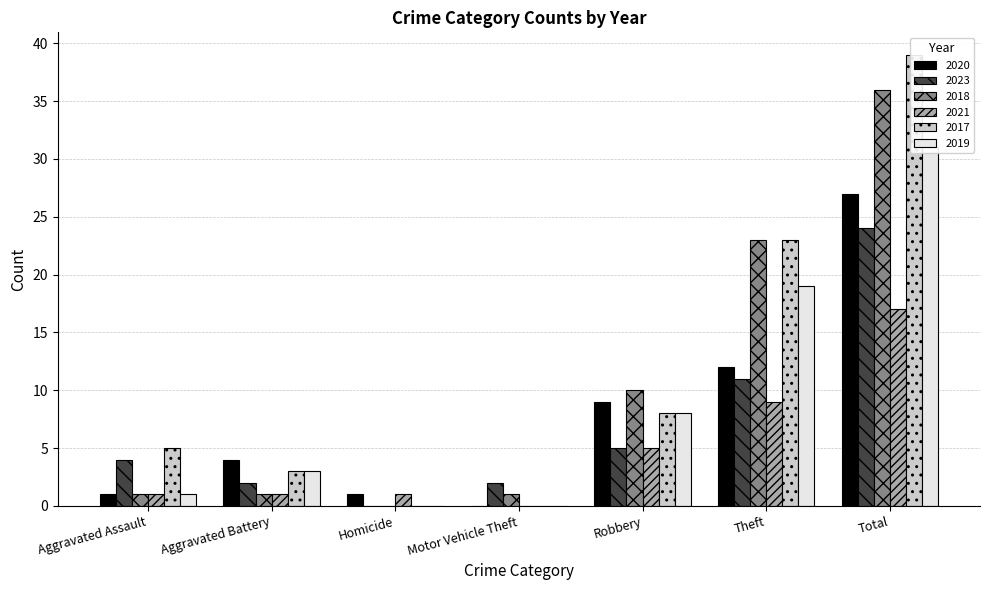

True or false: 2017 has a value of 8 at Robbery.

True